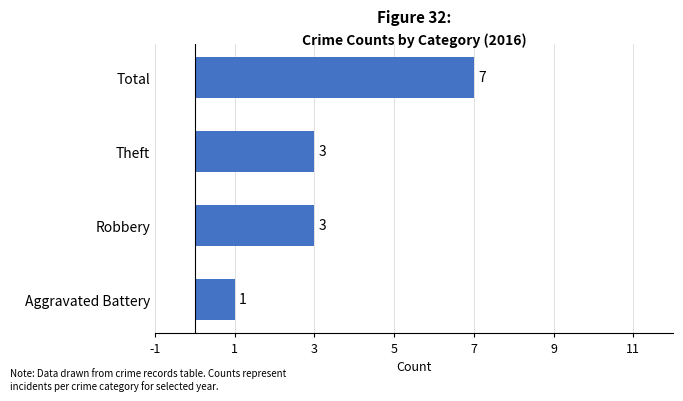

What is the maximum value shown in the chart?

7